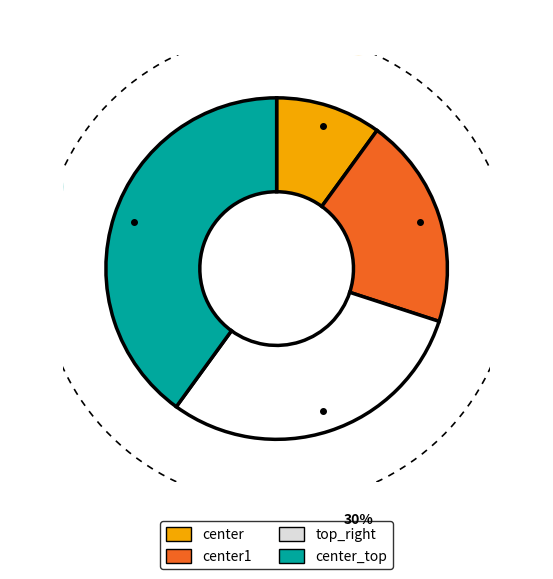

What is the change in value from top_right to center_top?

+1